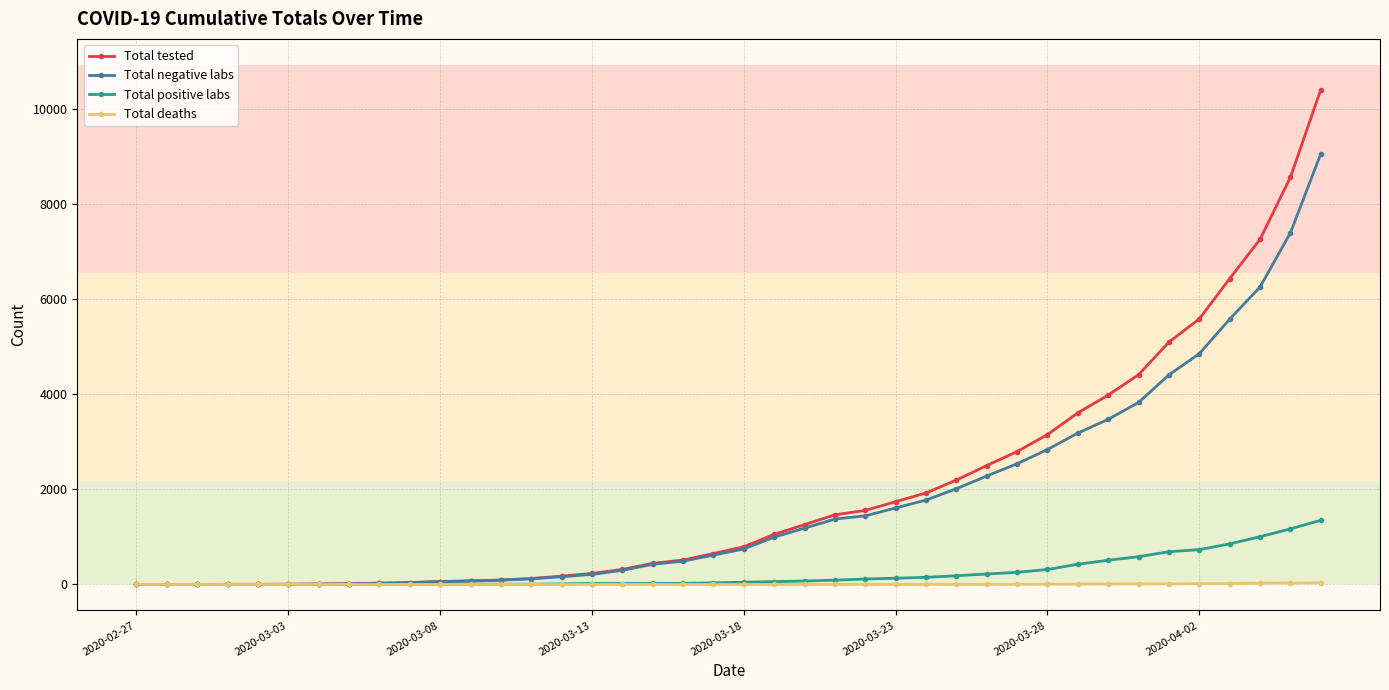

Which series has the largest range (max minus min)?

Total tested